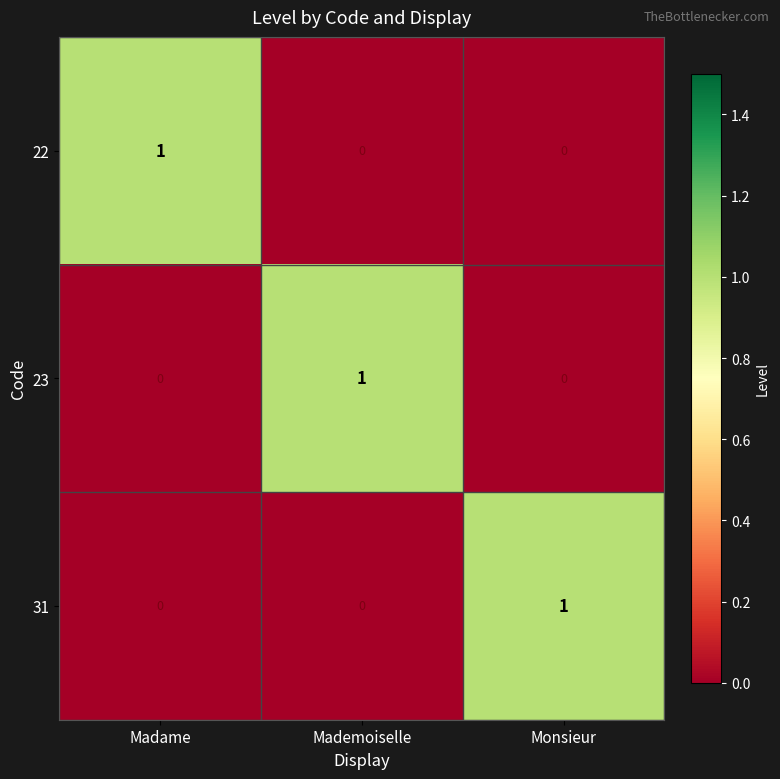

The 22 series shows 0 at Mademoiselle. True or false?

True